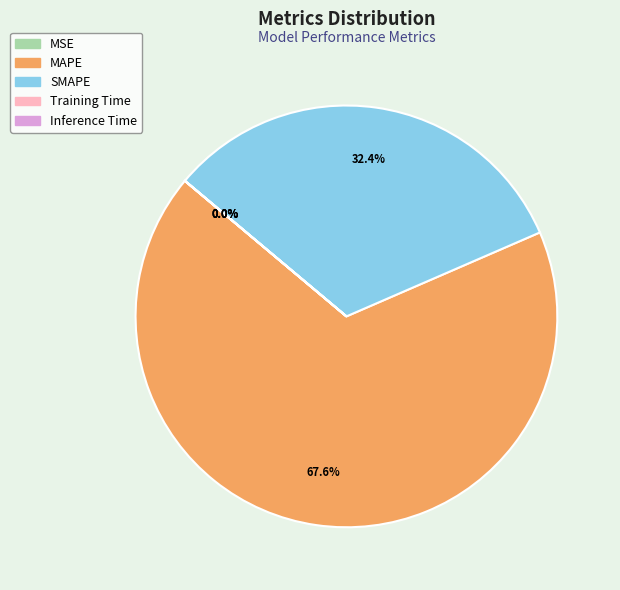

To the nearest percent, what percentage of the pie is MAPE?

68%